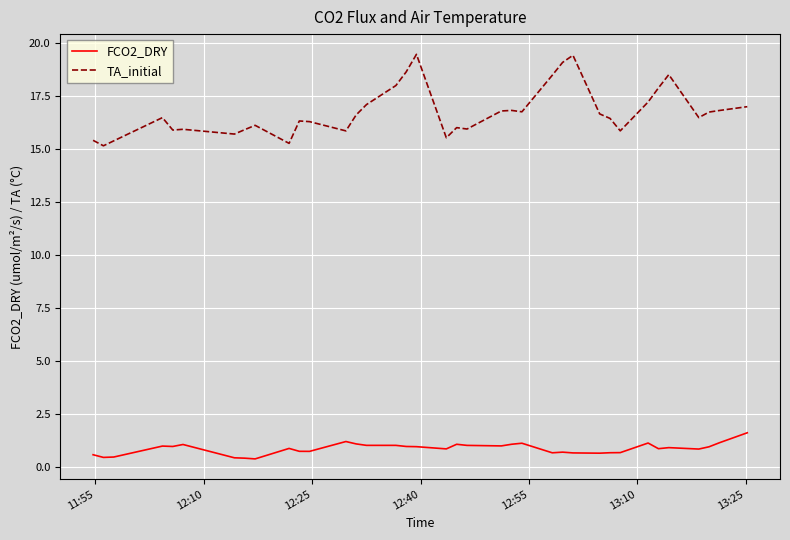

Which series has the widest spread of values?

TA_initial